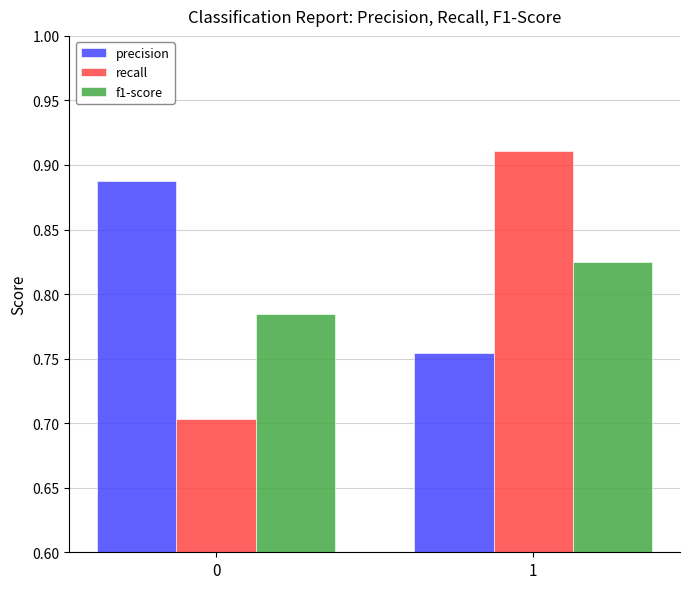

At how many categories does at least one series exceed 0?

2